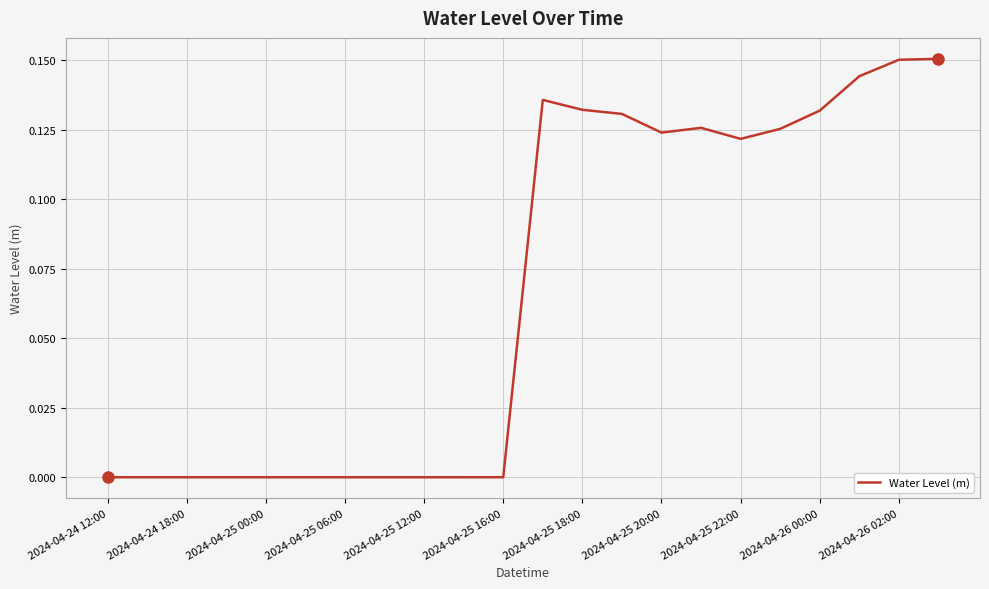

How many categories are shown in the chart?

22